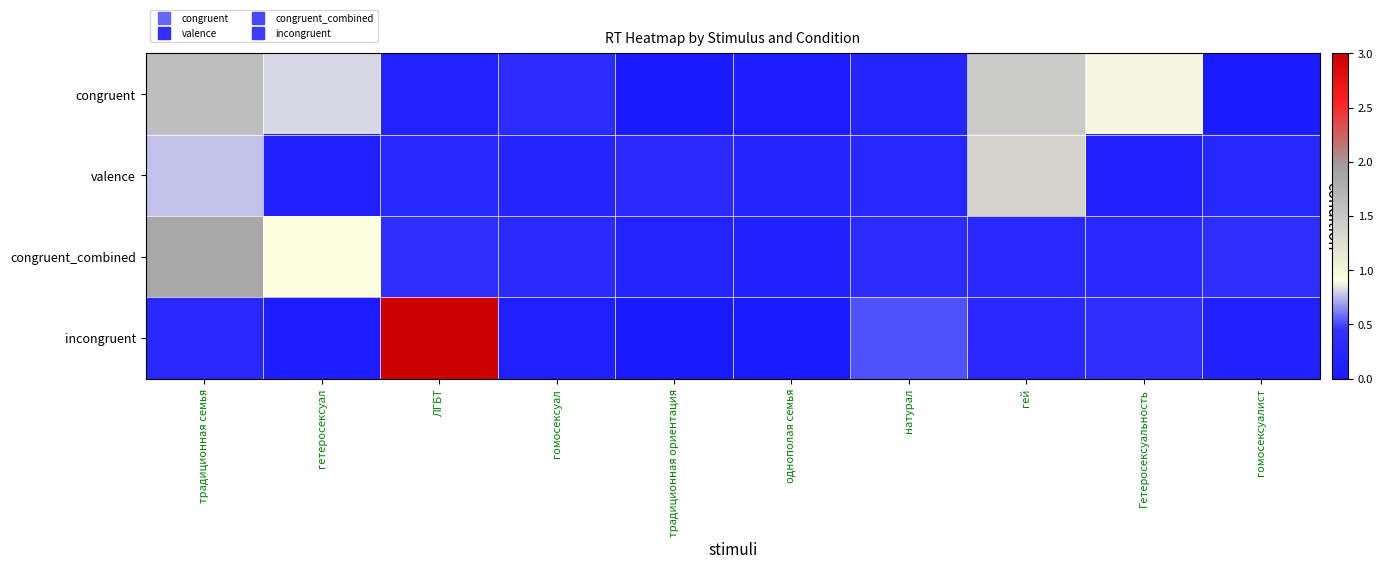

Reading left to right, transcribe all the data shown in this chart.

congruent: традиционная семья=1.6	гетеросексуал=0.8	ЛГБТ=0.2	гомосексуал=0.3	традиционная ориентация=0.0	однополая семья=0.1	натурал=0.2	гей=1.5	Гетеросексуальность=0.9	гомосексуалист=0.0
valence: традиционная семья=0.8	гетеросексуал=0.1	ЛГБТ=0.2	гомосексуал=0.2	традиционная ориентация=0.3	однополая семья=0.2	натурал=0.2	гей=1.4	Гетеросексуальность=0.1	гомосексуалист=0.2
congruent_combined: традиционная семья=1.9	гетеросексуал=0.9	ЛГБТ=0.4	гомосексуал=0.3	традиционная ориентация=0.2	однополая семья=0.1	натурал=0.3	гей=0.3	Гетеросексуальность=0.3	гомосексуалист=0.4
incongruent: традиционная семья=0.3	гетеросексуал=0.0	ЛГБТ=3.0	гомосексуал=0.1	традиционная ориентация=0.0	однополая семья=0.0	натурал=0.5	гей=0.3	Гетеросексуальность=0.4	гомосексуалист=0.1